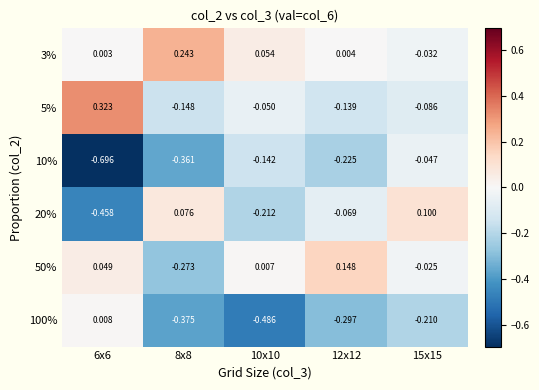

Is the value of 20% at 8x8 greater than the value of 10% at 12x12?

Yes